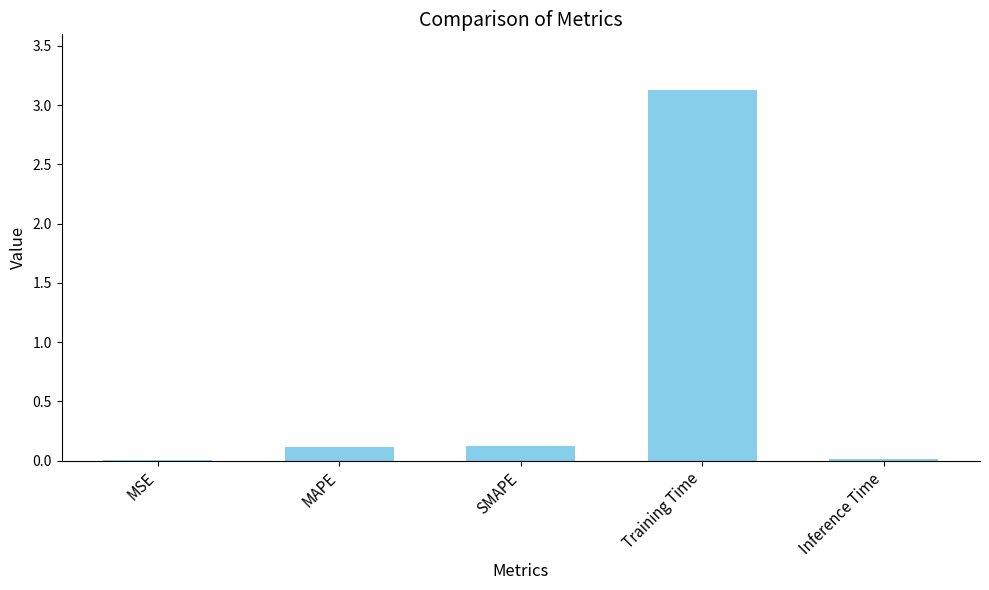

What is the sum of all values?

3.4